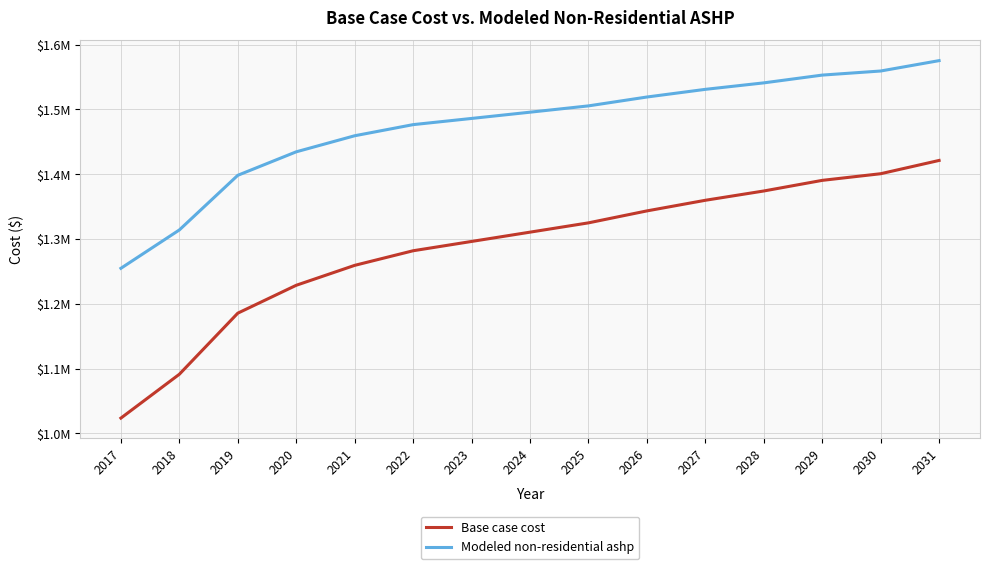

What are all the series names shown in the legend?

Base case cost, Modeled non-residential ashp